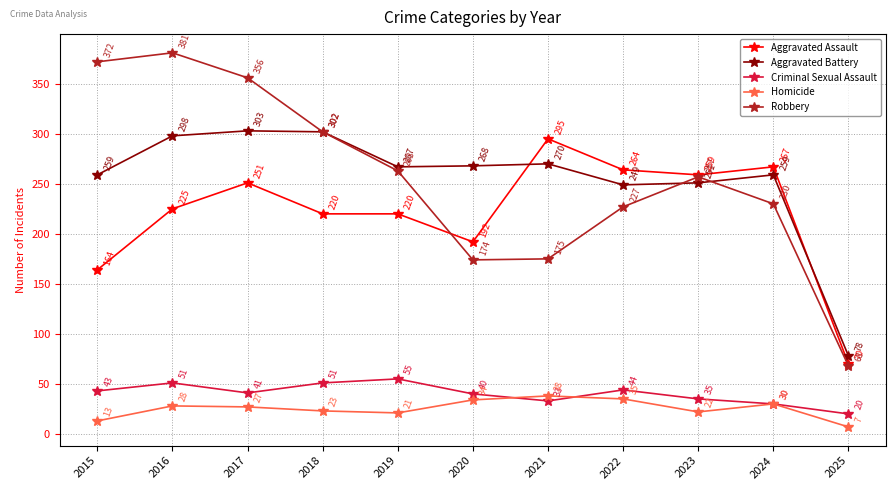

What is the sum of all Criminal Sexual Assault values?

443